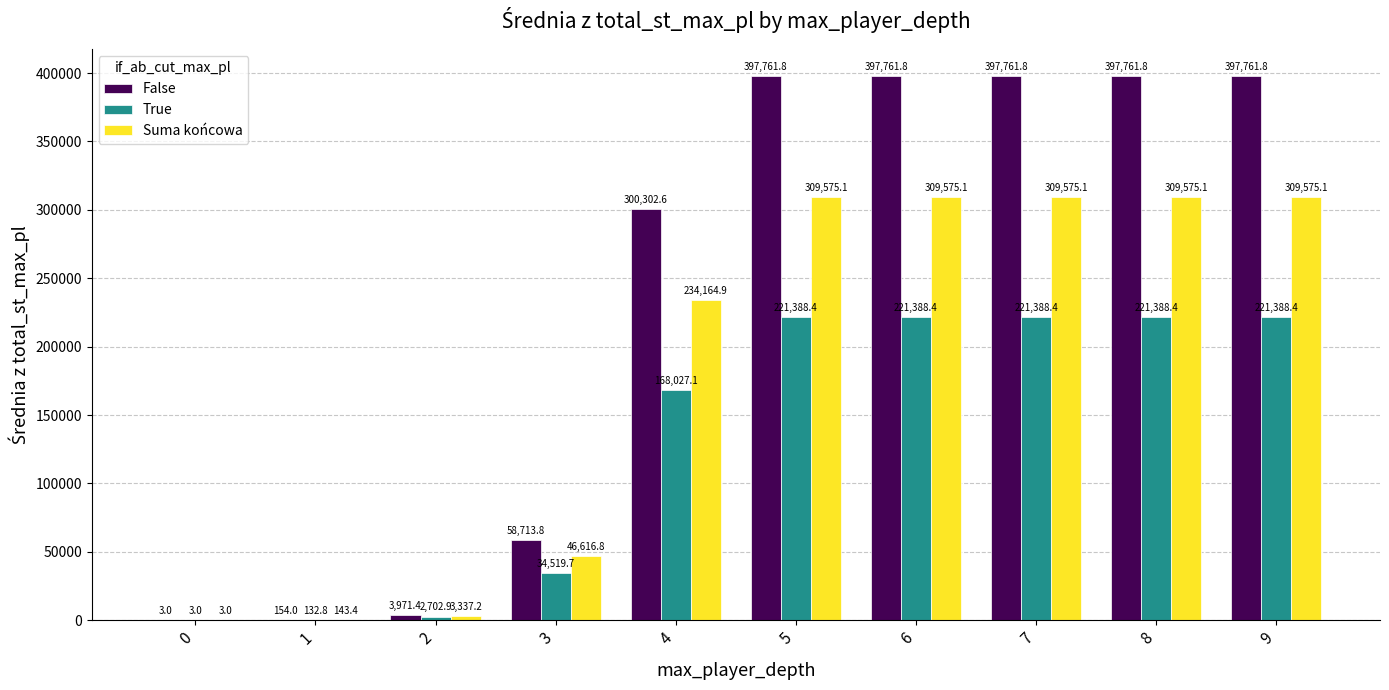

Between 3 and 4, which series saw the biggest shift?

False